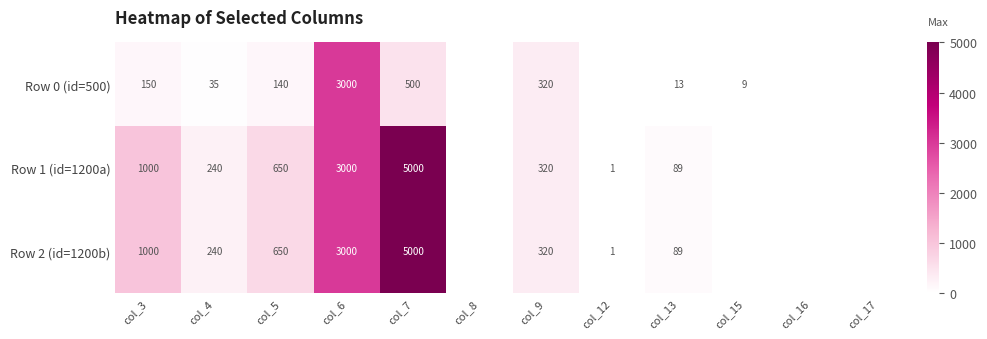

The value of Row 2 (id=1200b) at col_4 is 240. True or false?

True